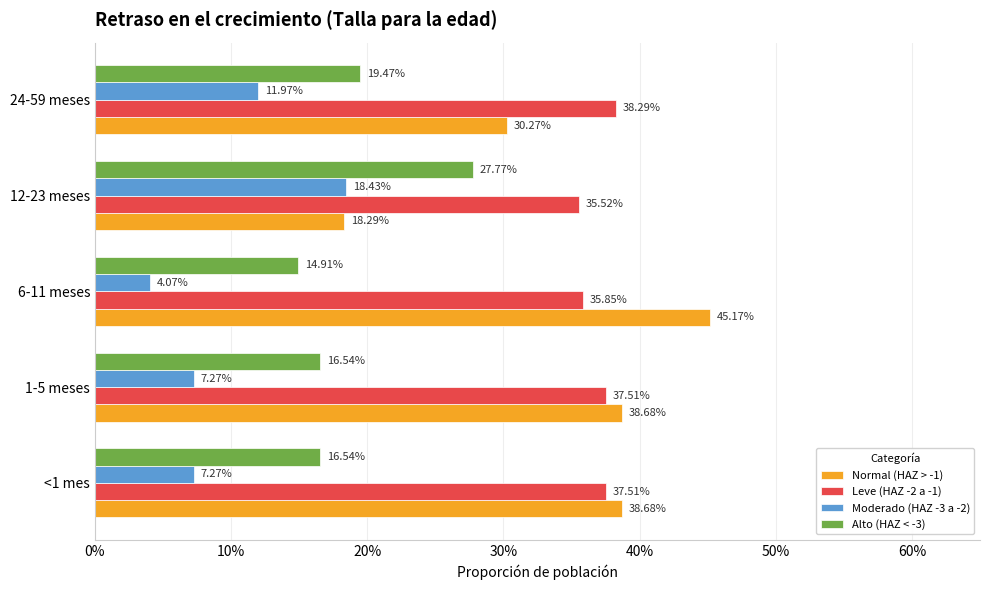

Which series has the widest spread of values?

Normal (HAZ > -1)